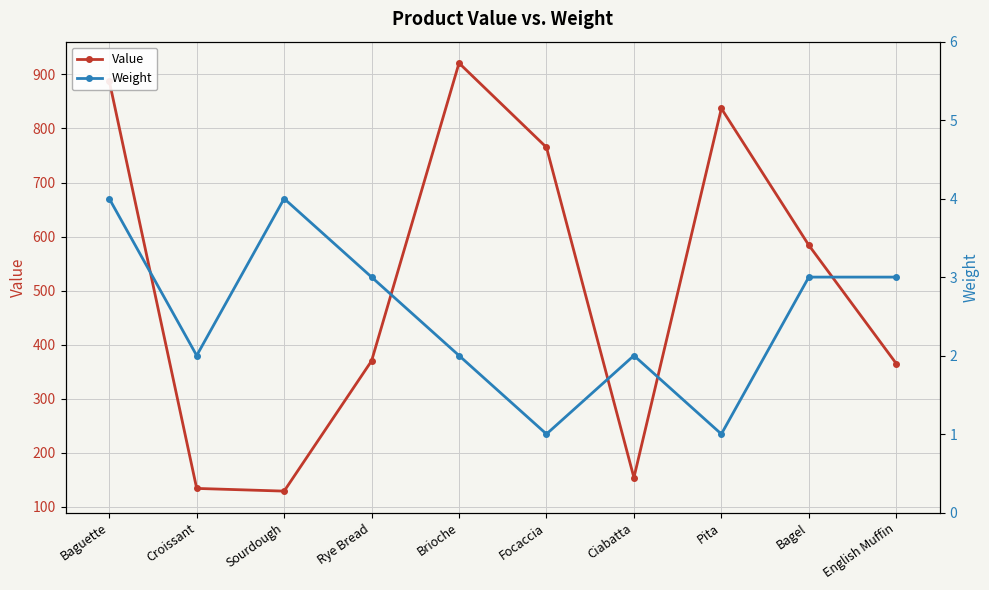

What is the average value of the Weight series?

2